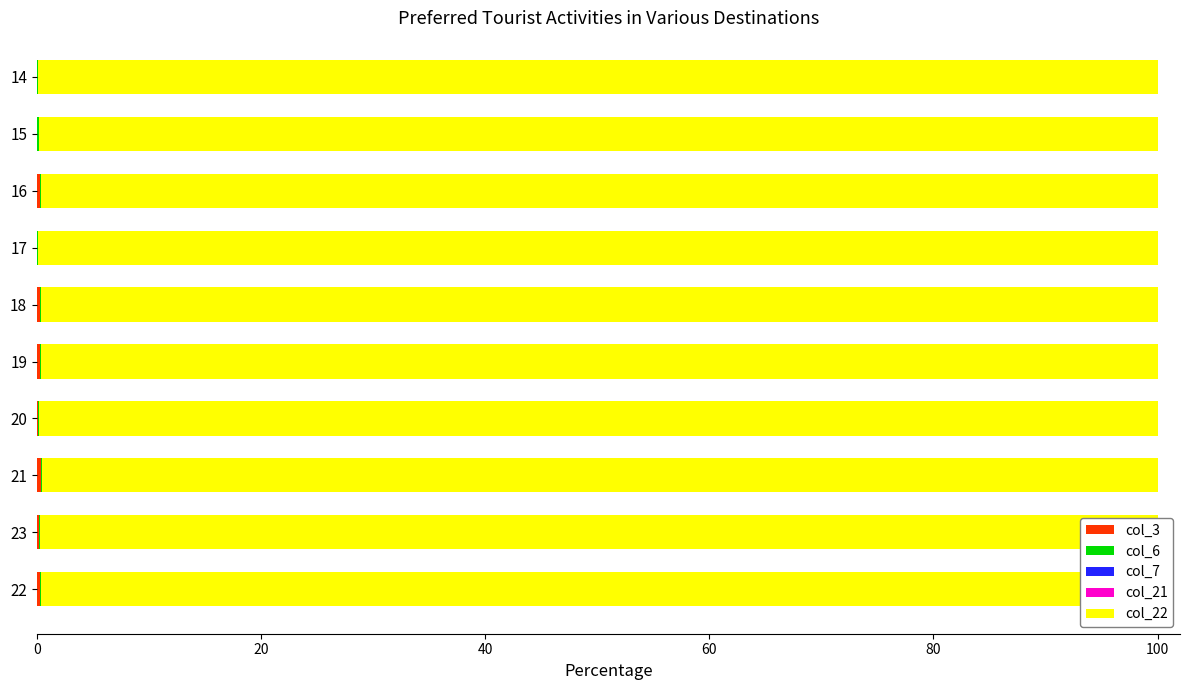

Count the col_6 values in the range 0 to 1.

10